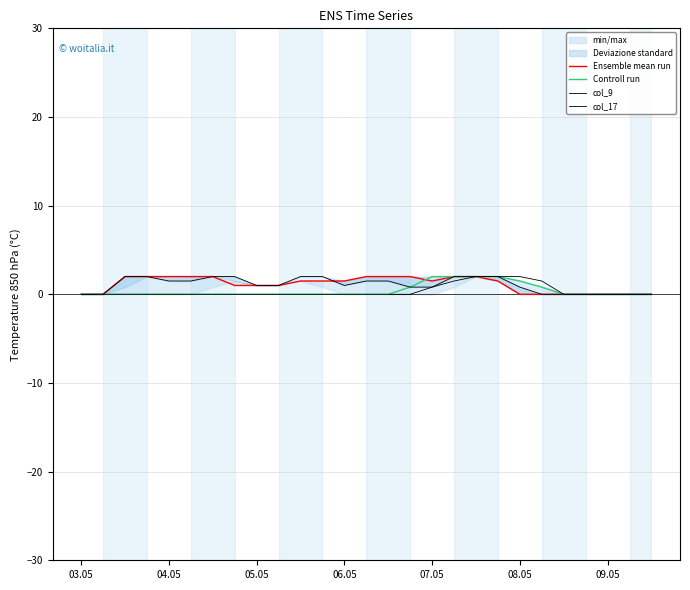

What is the difference between the Ensemble mean run values at 12 and 7?

0.5